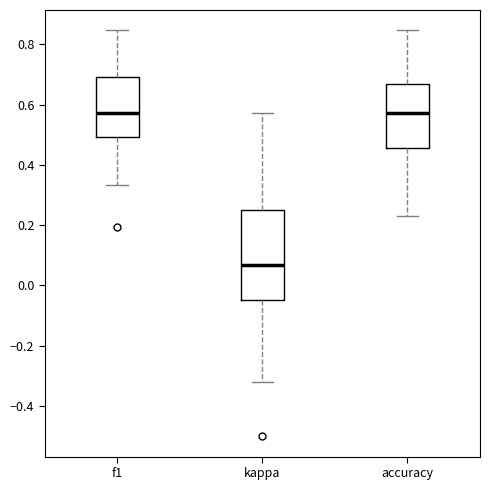

Where does the median line of the box for kappa sit on the y-axis? The values are not printed on the chart, so give them approximately, as read against the axis.

0.06